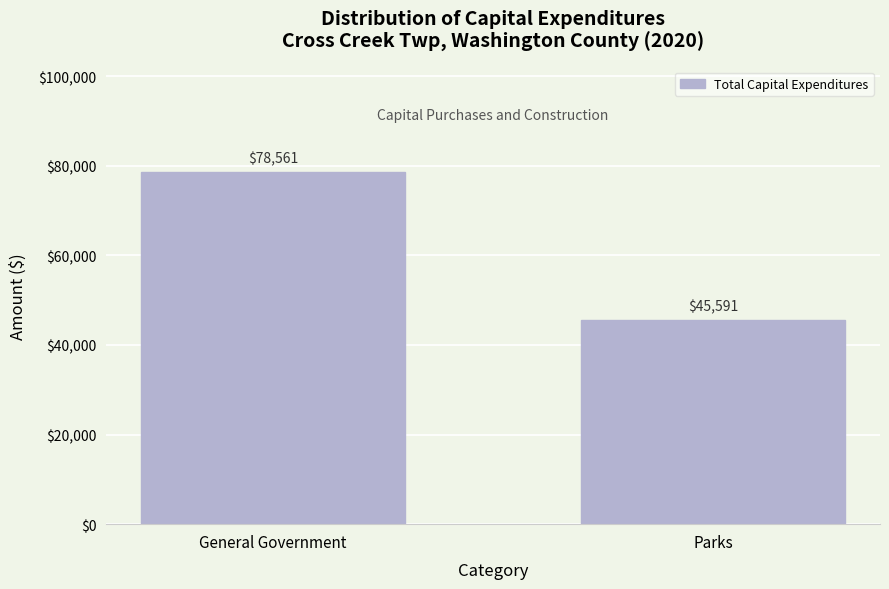

Reading right to left, transcribe all the data shown in this chart.

Parks=45591	General Government=78561